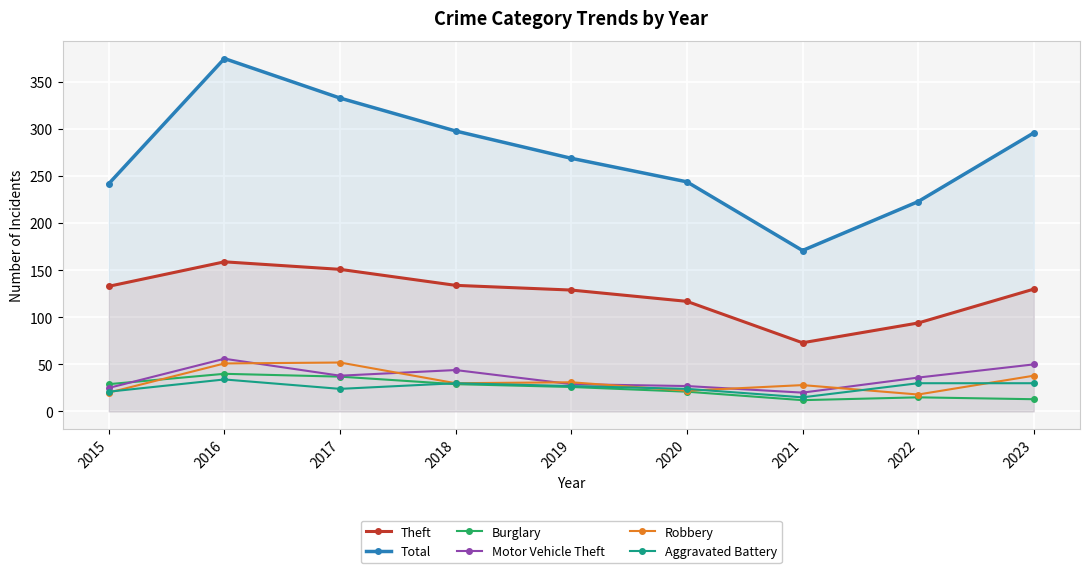

Reading right to left, extract all data points from this chart.

Theft: 2023=130	2022=94	2021=73	2020=117	2019=129	2018=134	2017=151	2016=159	2015=133
Total: 2023=296	2022=223	2021=171	2020=244	2019=269	2018=298	2017=333	2016=375	2015=242
Burglary: 2023=13	2022=15	2021=12	2020=21	2019=26	2018=29	2017=37	2016=40	2015=29
Motor Vehicle Theft: 2023=50	2022=36	2021=20	2020=27	2019=29	2018=44	2017=38	2016=56	2015=25
Robbery: 2023=38	2022=18	2021=28	2020=22	2019=31	2018=30	2017=52	2016=51	2015=20
Aggravated Battery: 2023=30	2022=30	2021=15	2020=24	2019=27	2018=30	2017=24	2016=34	2015=21